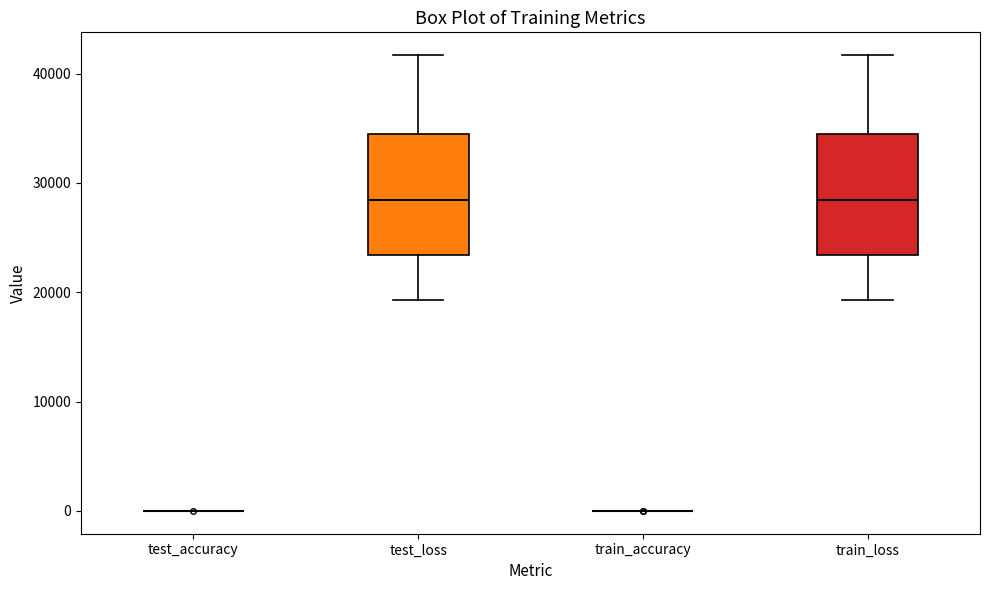

Reading left to right, read every box against the y-axis: the position of its median line, the range the box covers, and the ends of its whiskers. The values are not printed on the chart, so give them approximately, as read against the axis.

test_accuracy: box collapsed to a line at 0, whiskers 0 to 0
test_loss: median 28000, box 23000 to 34000, whiskers 19000 to 42000
train_accuracy: box collapsed to a line at 0, whiskers 0 to 0
train_loss: median 28000, box 23000 to 34000, whiskers 19000 to 42000